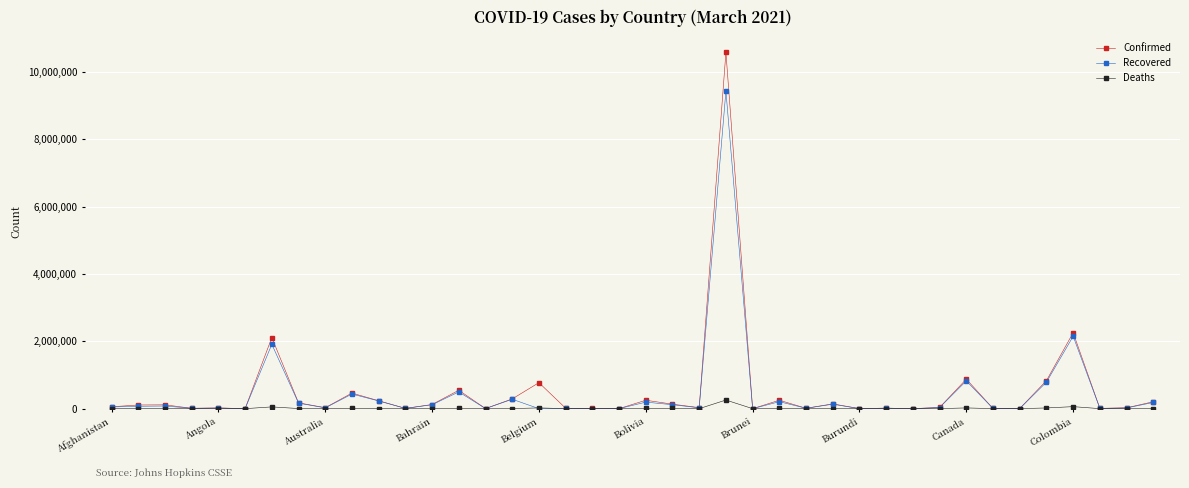

What is the highest value of the Confirmed series?

10587001